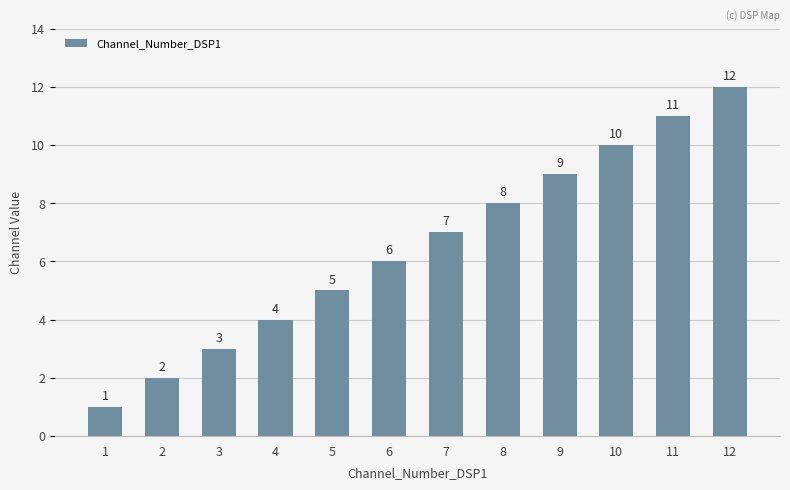

The value at 10 is 10. True or false?

True